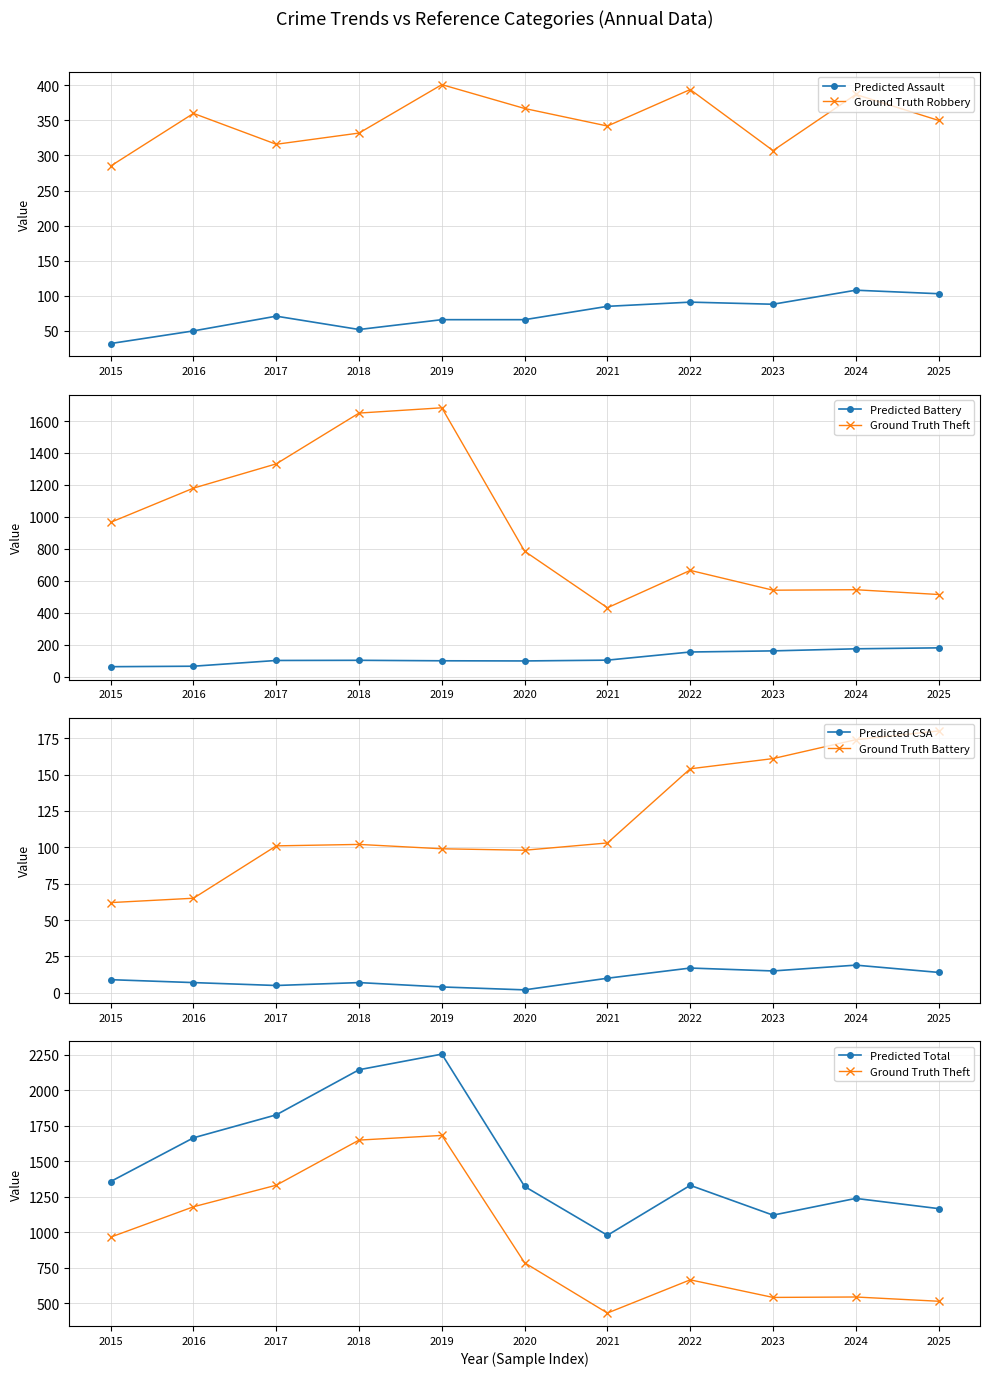

What is the minimum value for Aggravated Assault?

32